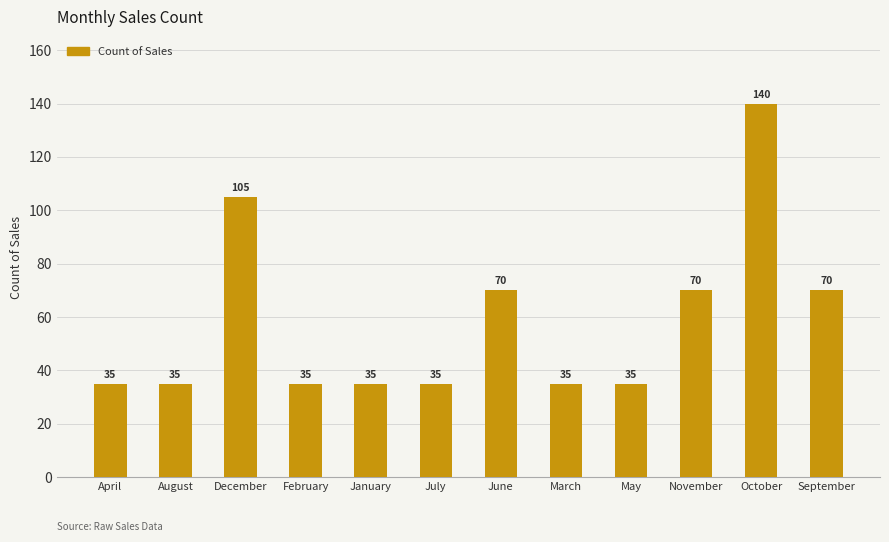

How many series are shown in this chart?

1